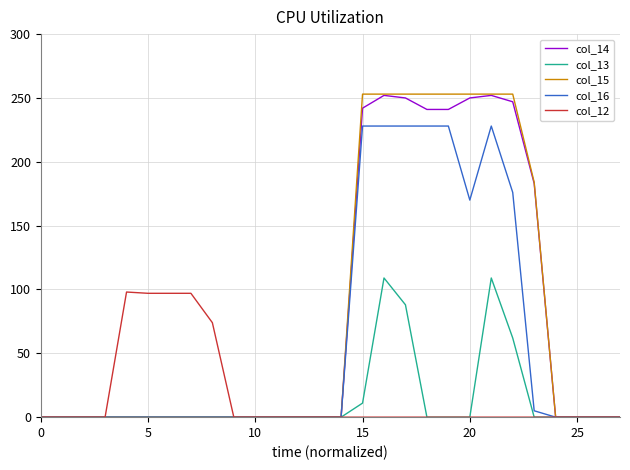

Which series has the largest range (max minus min)?

col_15